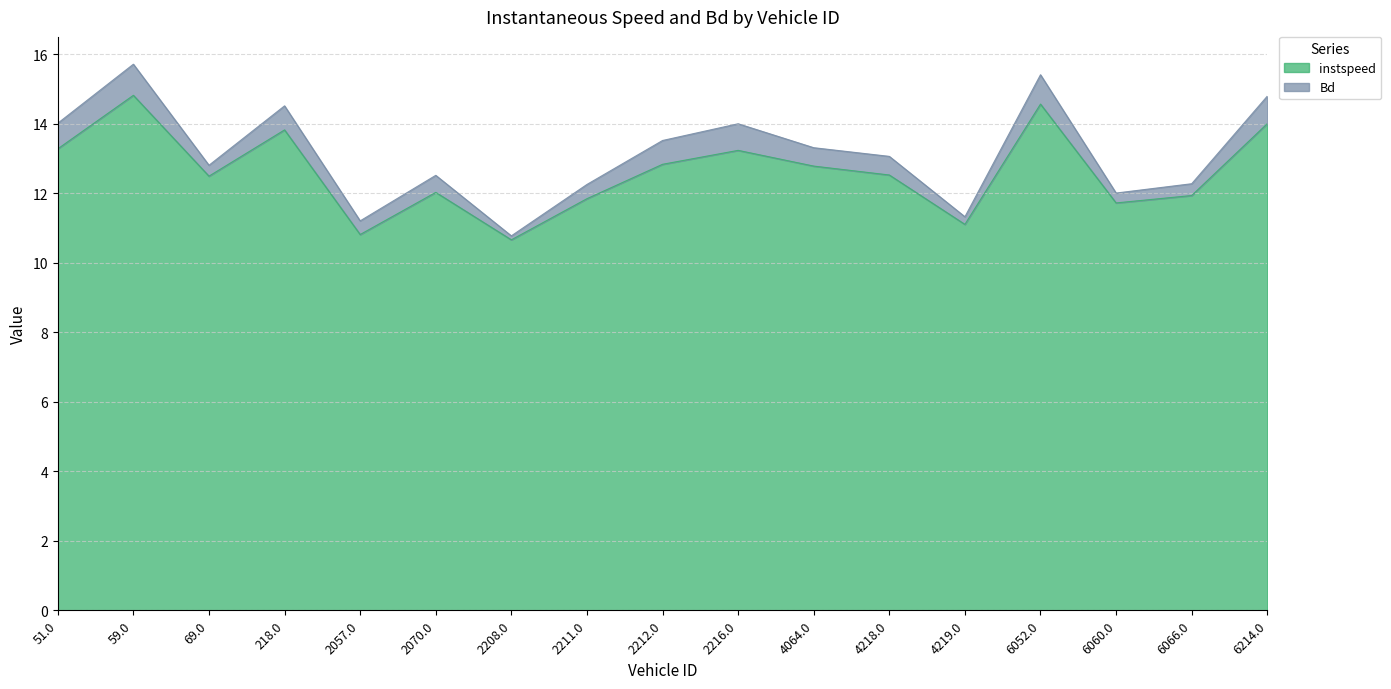

How many categories are shown in the chart?

17